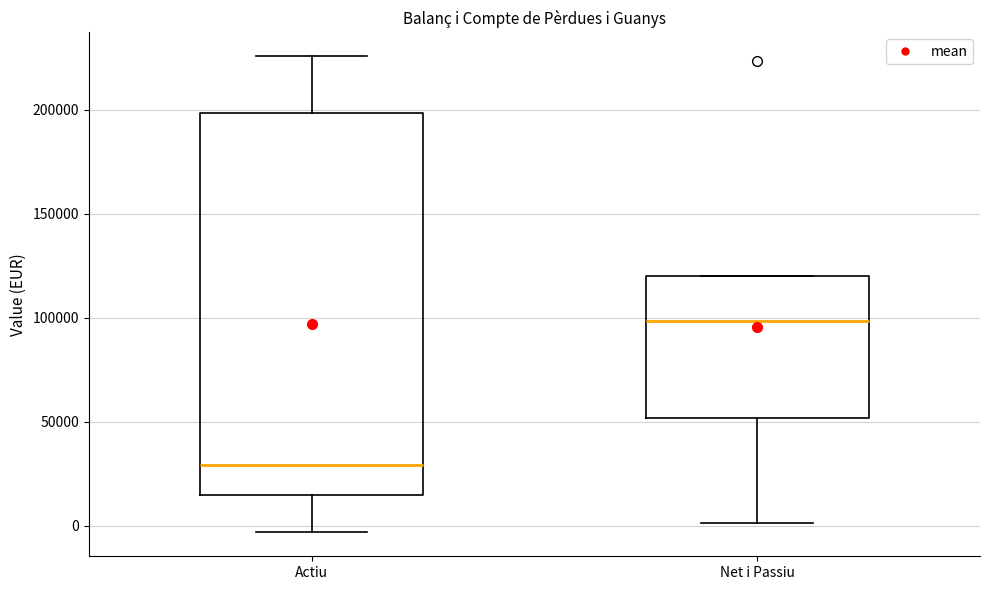

Reading left to right, read every box against the y-axis: the position of its median line, the range the box covers, and the ends of its whiskers. The values are not printed on the chart, so give them approximately, as read against the axis.

Actiu: median 30000, box 15000 to 200000, whiskers -5000 to 225000
Net i Passiu: median 100000, box 50000 to 120000, whiskers 0 to 120000